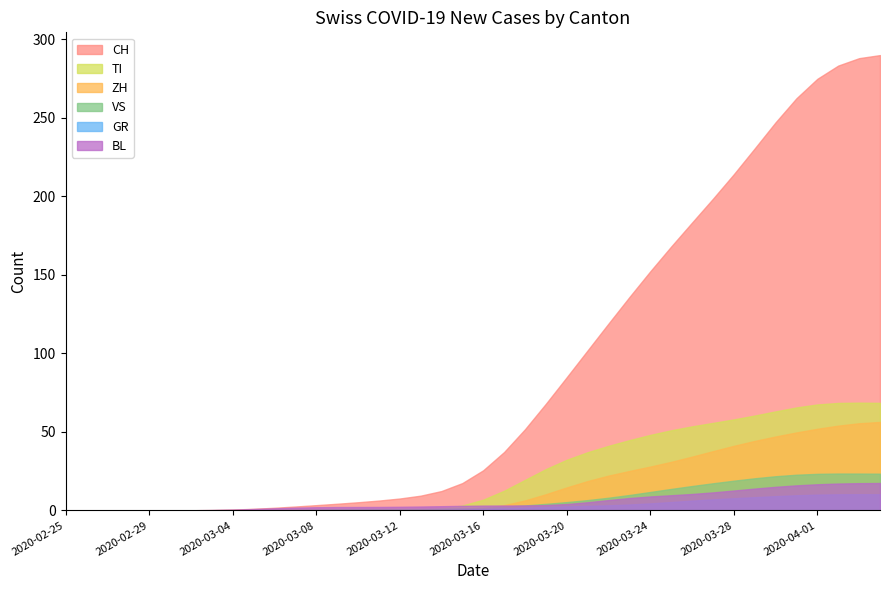

Does the chart have visible grid lines?

No